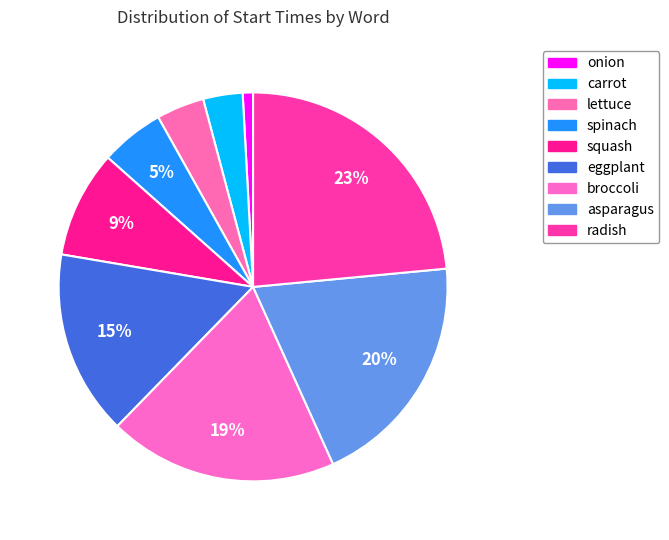

Approximately how many times larger is the value at radish compared to lettuce?

5.9